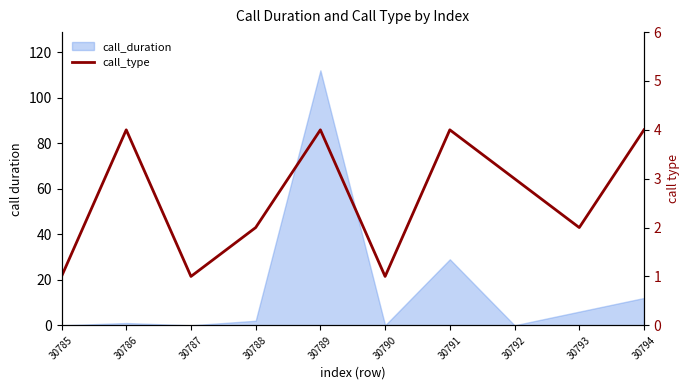

How many data points are above 3?

4